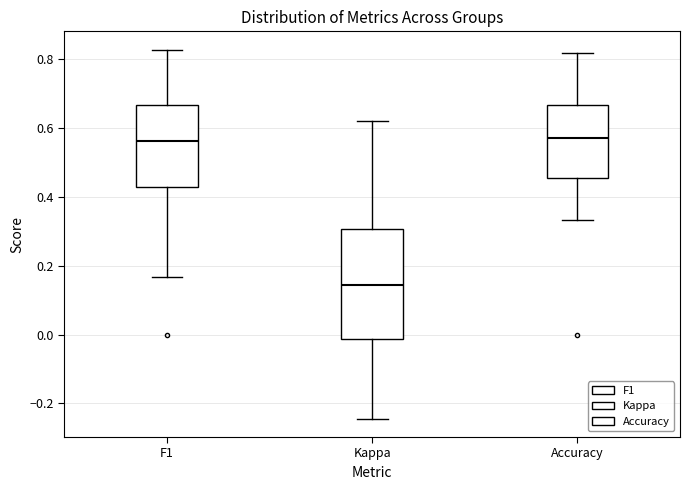

Reading left to right, transcribe this box plot: for each box, give where its median line is, the range the box spans, and where its two whiskers end, as read against the y-axis. The values are not printed on the chart, so give them approximately, as read against the axis.

F1: median 0.56, box 0.42 to 0.66, whiskers 0.16 to 0.82
Kappa: median 0.14, box -0.02 to 0.30, whiskers -0.24 to 0.62
Accuracy: median 0.58, box 0.46 to 0.66, whiskers 0.34 to 0.82